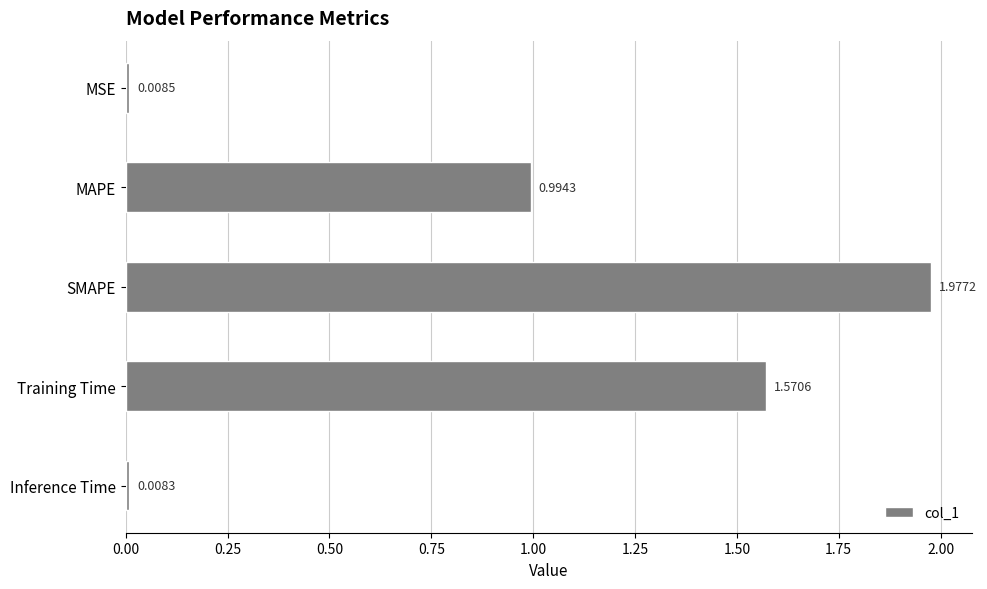

What is the change in value from SMAPE to Inference Time?

-2.0